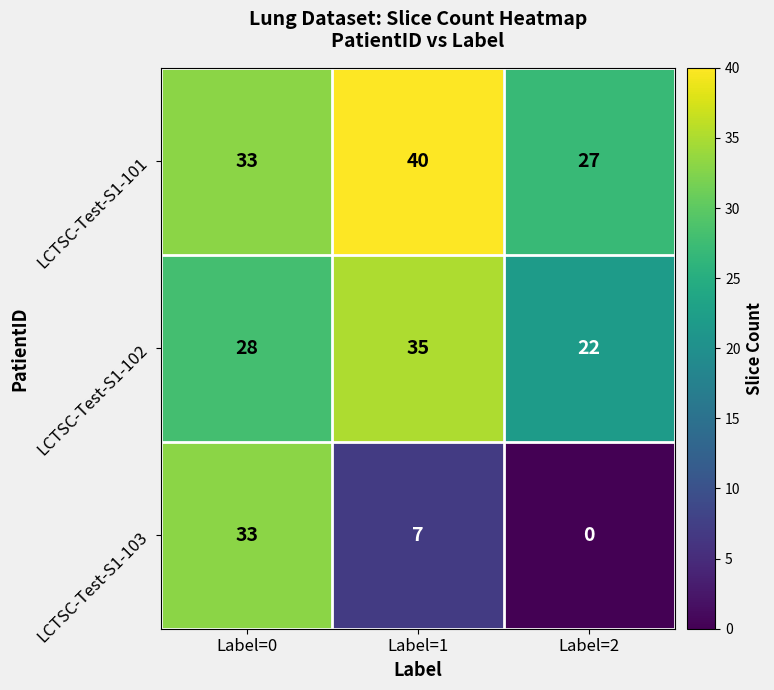

What is the difference between the maximum and minimum values in the LCTSC-Test-S1-102 series?

13